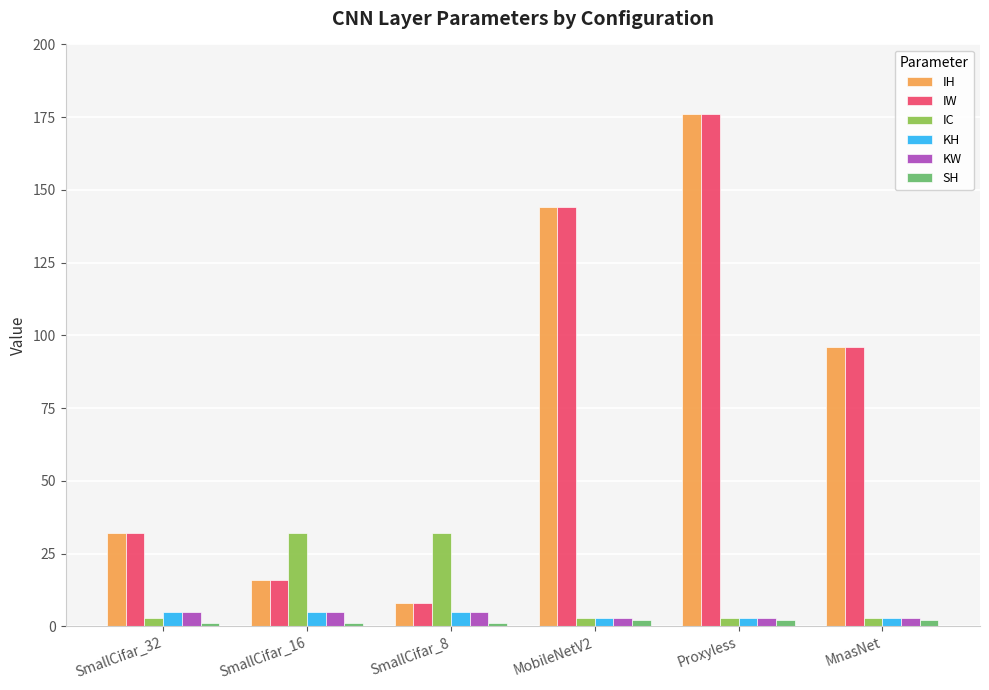

Are the bars horizontal?

No